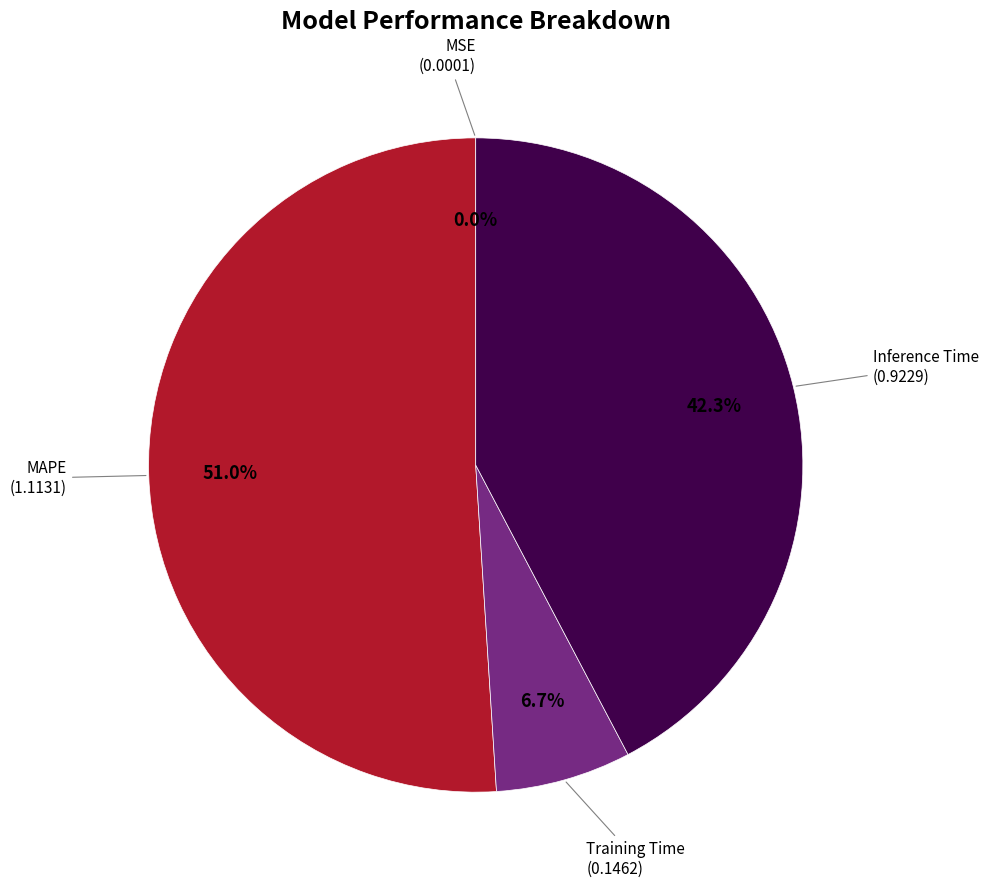

Is there any slice that represents more than half of the pie?

Yes